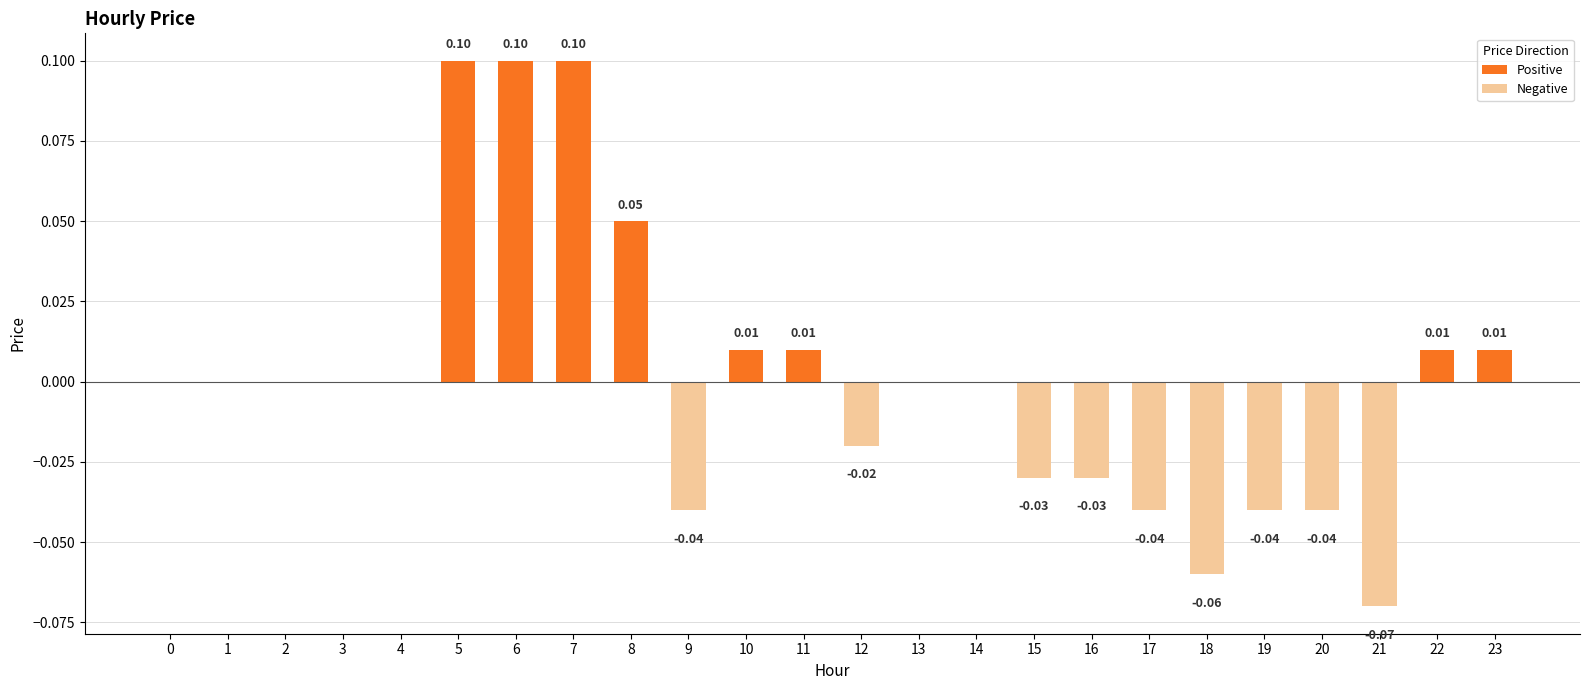

Between 19 and 22, which is larger?

22